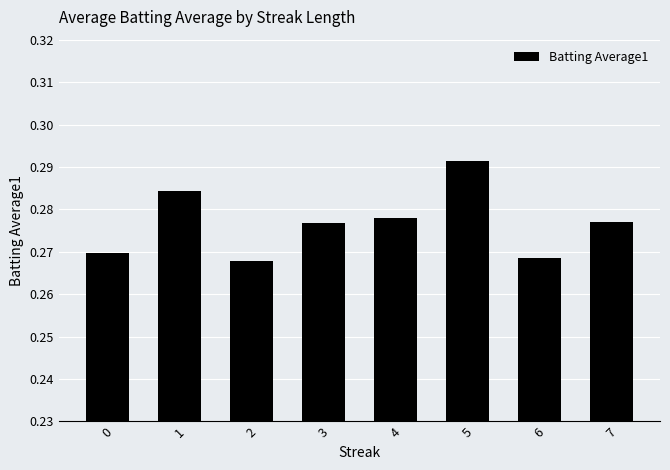

How many values are between 0 and 1?

8